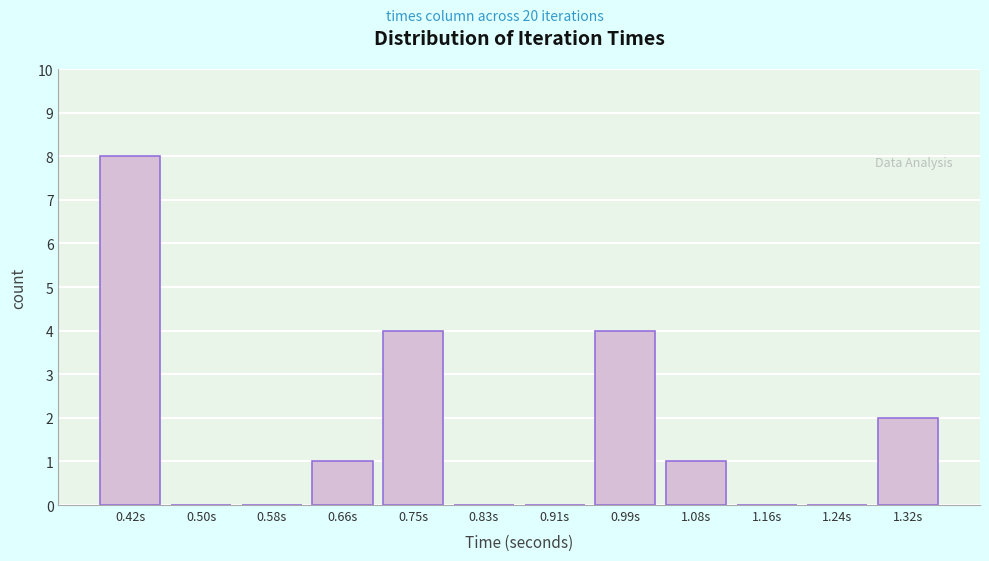

Reading left to right, list every bar in this chart as the range it spans on the x-axis followed by its height. Neither the bar edges nor the heights are printed on the chart, so give them approximately, as read against the axes.

0.37 to 0.46: 8
0.46 to 0.54: 0
0.54 to 0.62: 0
0.62 to 0.70: 1
0.70 to 0.79: 4
0.79 to 0.87: 0
0.87 to 0.95: 0
0.95 to 1.03: 4
1.03 to 1.12: 1
1.12 to 1.20: 0
1.20 to 1.28: 0
1.28 to 1.37: 2